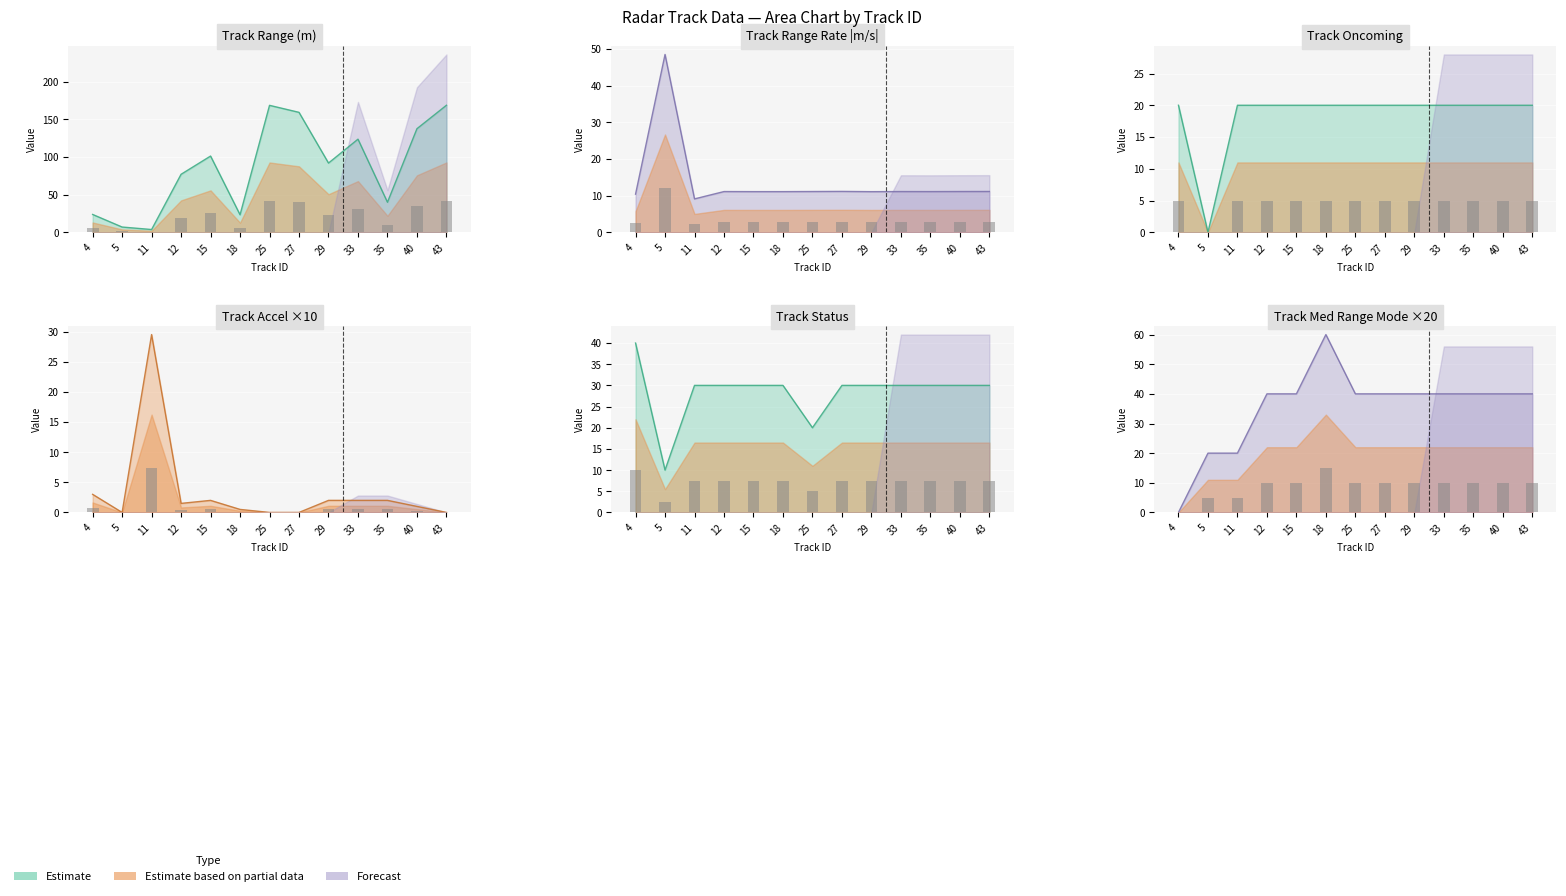

What is the spread (max minus min) of values at 25?

168.5